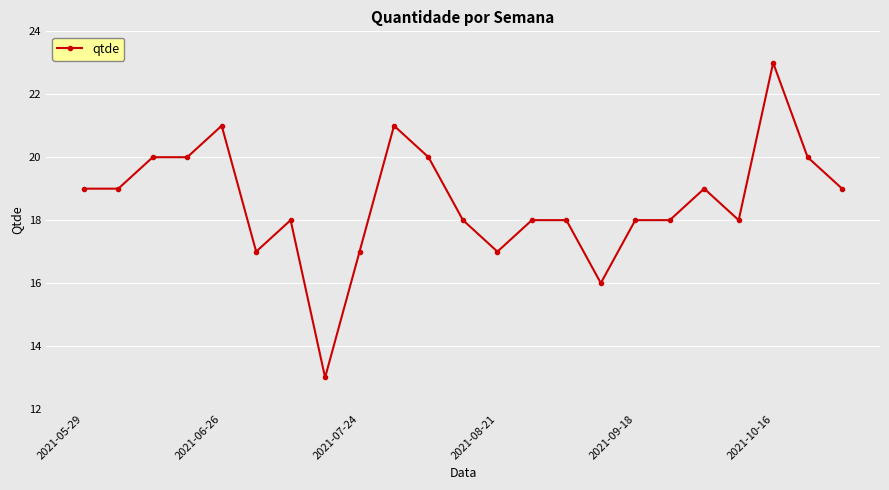

How many values are between 18 and 20?

15